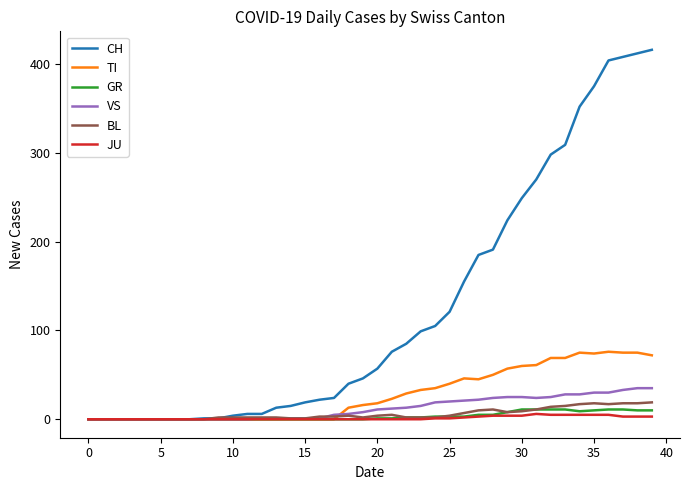

Which series has the largest range (max minus min)?

CH